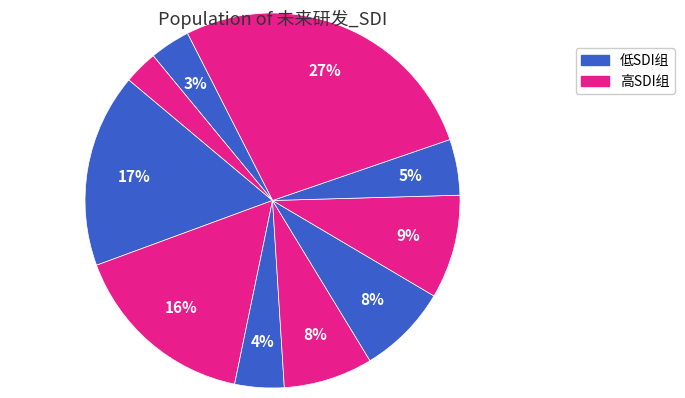

Count the number of slices in the pie.

10